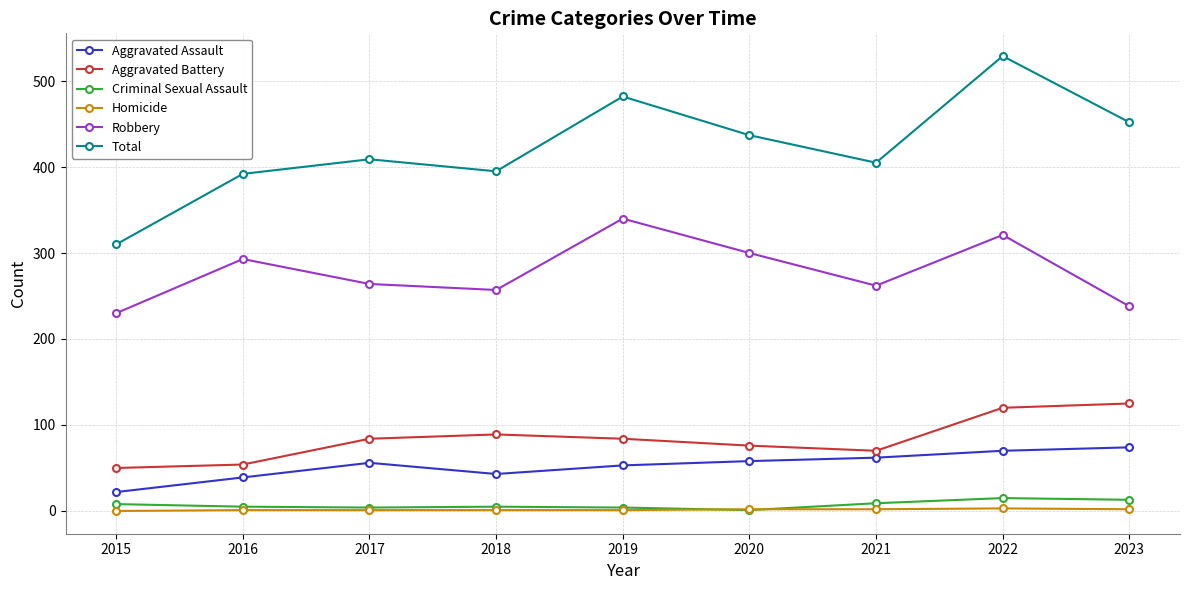

What is the difference between the Total values at 2023 and 2020?

15